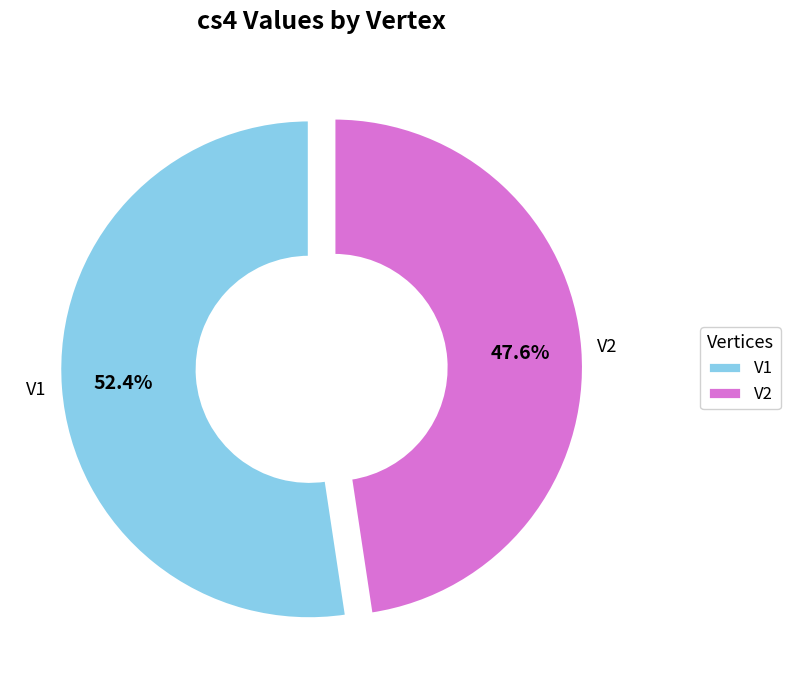

To the nearest percent, what percentage of the pie is V1?

52%